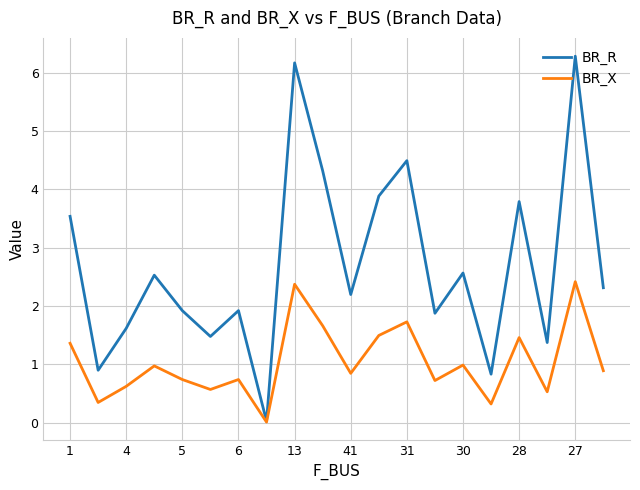

What is the highest value of the BR_X series?

2.4